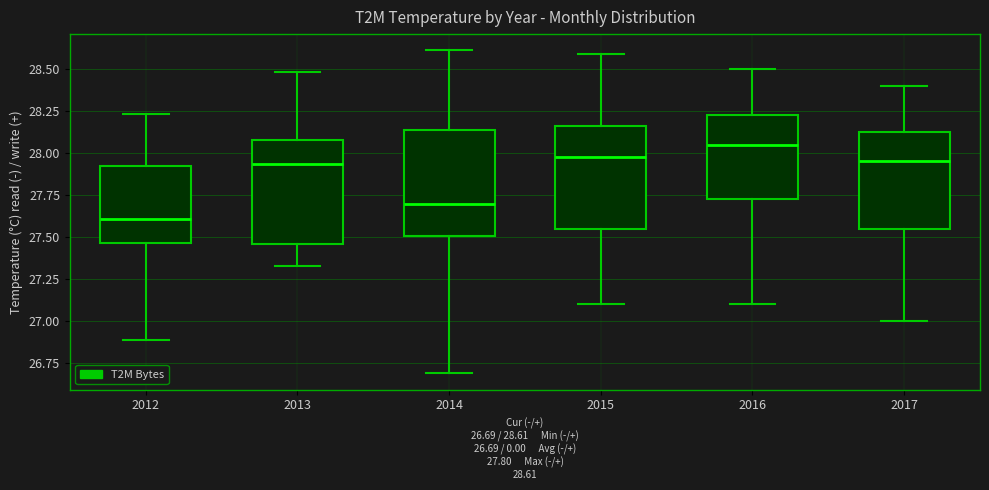

Reading left to right, transcribe this box plot: for each box, give where its median line is, the range the box spans, and where its two whiskers end, as read against the y-axis. The values are not printed on the chart, so give them approximately, as read against the axis.

2012: median 27.60, box 27.45 to 27.90, whiskers 26.90 to 28.25
2013: median 27.95, box 27.45 to 28.10, whiskers 27.35 to 28.50
2014: median 27.70, box 27.50 to 28.15, whiskers 26.70 to 28.60
2015: median 28.00, box 27.55 to 28.15, whiskers 27.10 to 28.60
2016: median 28.05, box 27.75 to 28.25, whiskers 27.10 to 28.50
2017: median 27.95, box 27.55 to 28.15, whiskers 27.00 to 28.40